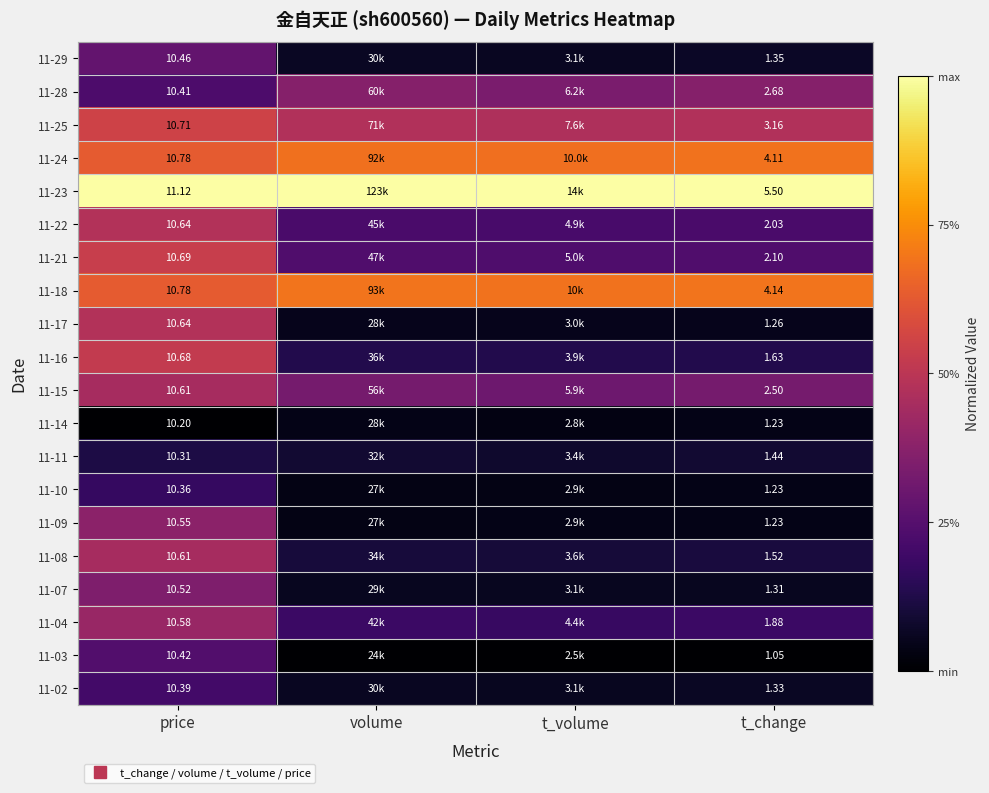

Where is 11-28 nearest to the value 0?

price